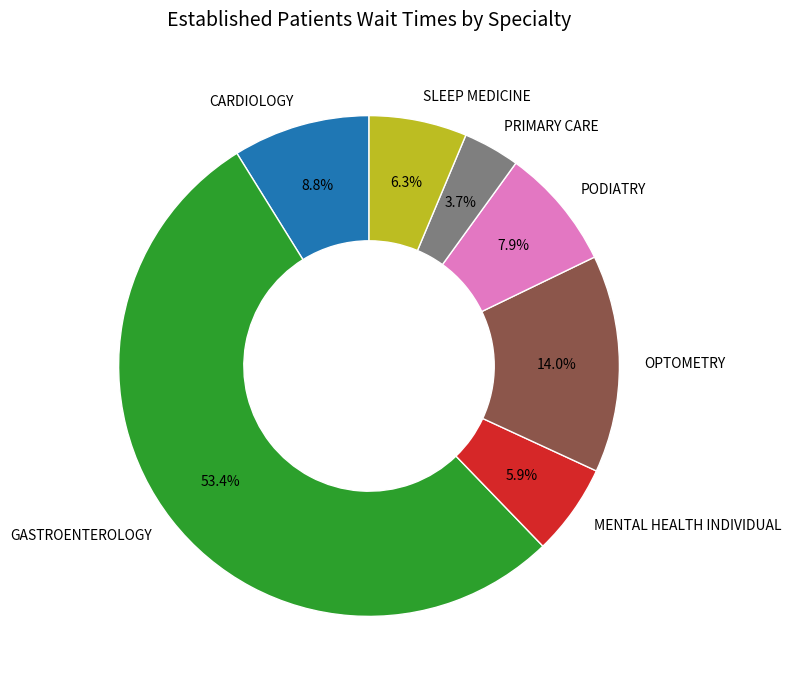

Do PODIATRY and GASTROENTEROLOGY together represent more than half of the pie?

Yes